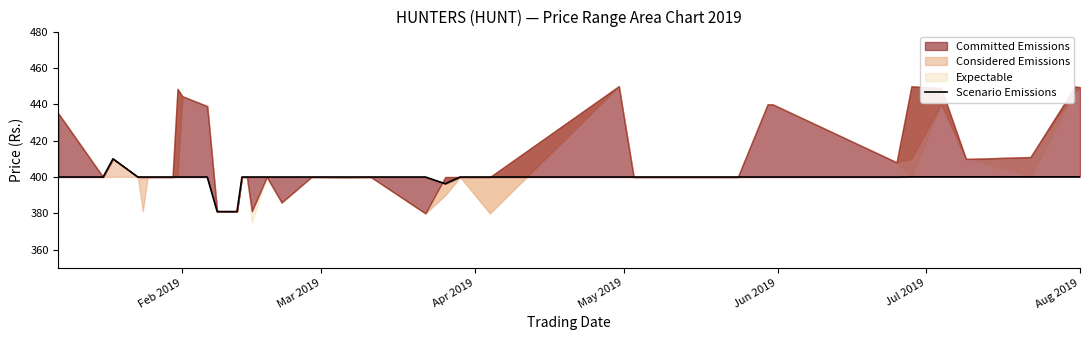

What is the average value?

399.2